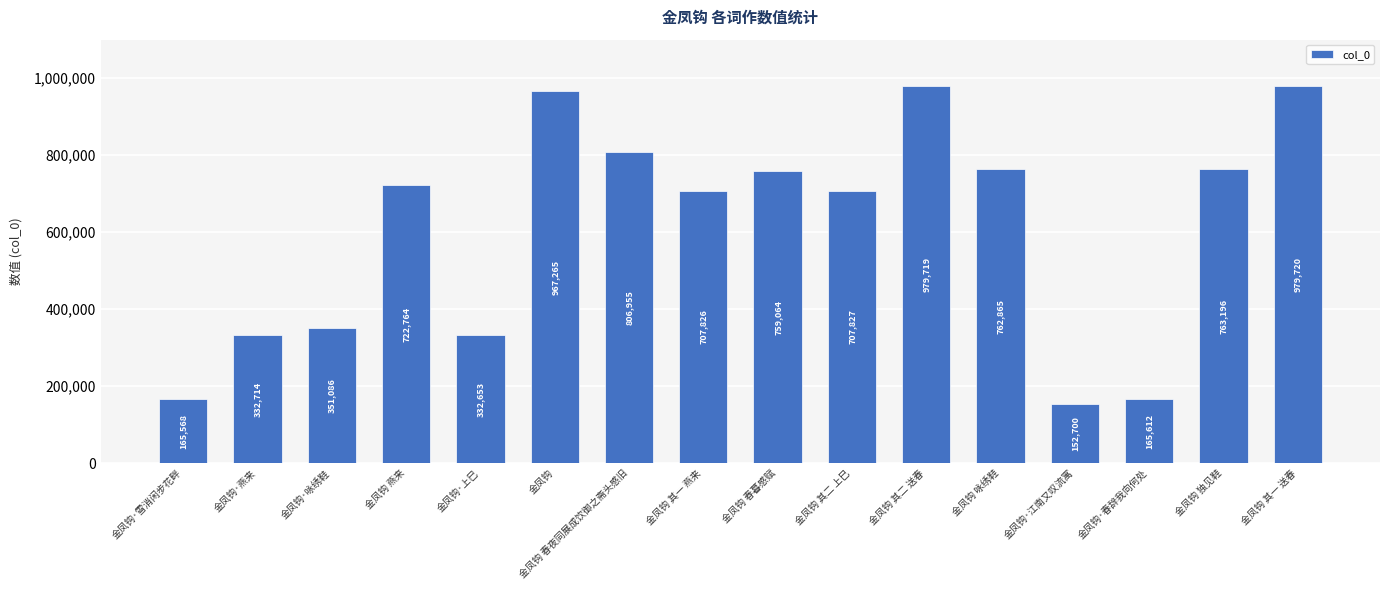

The chart shows a value of 232709 at 金凤钩·燕来. True or false?

False